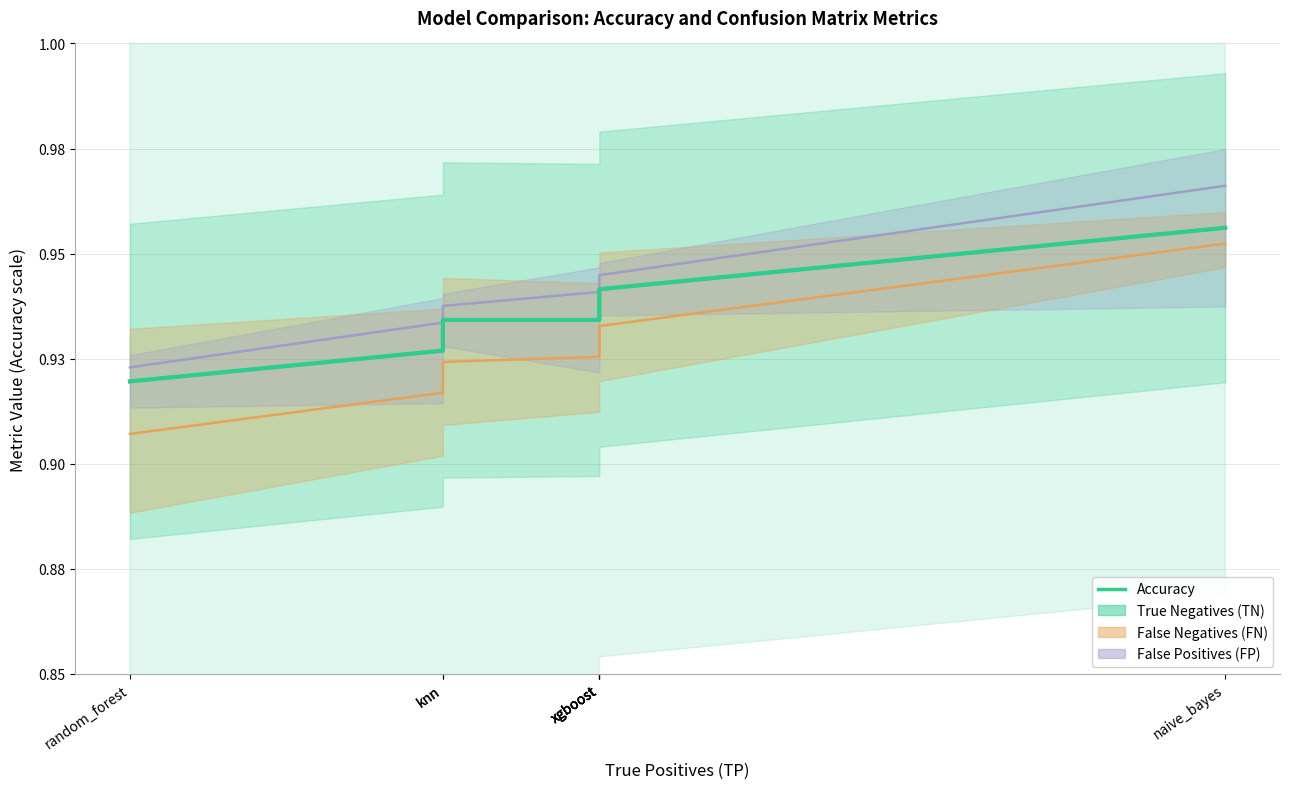

What value does the data have at naive_bayes?

1.0